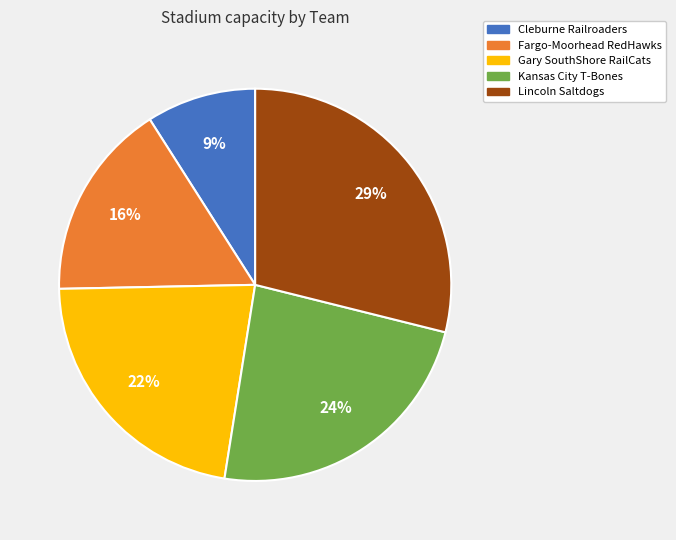

How many slices are in this pie chart?

5